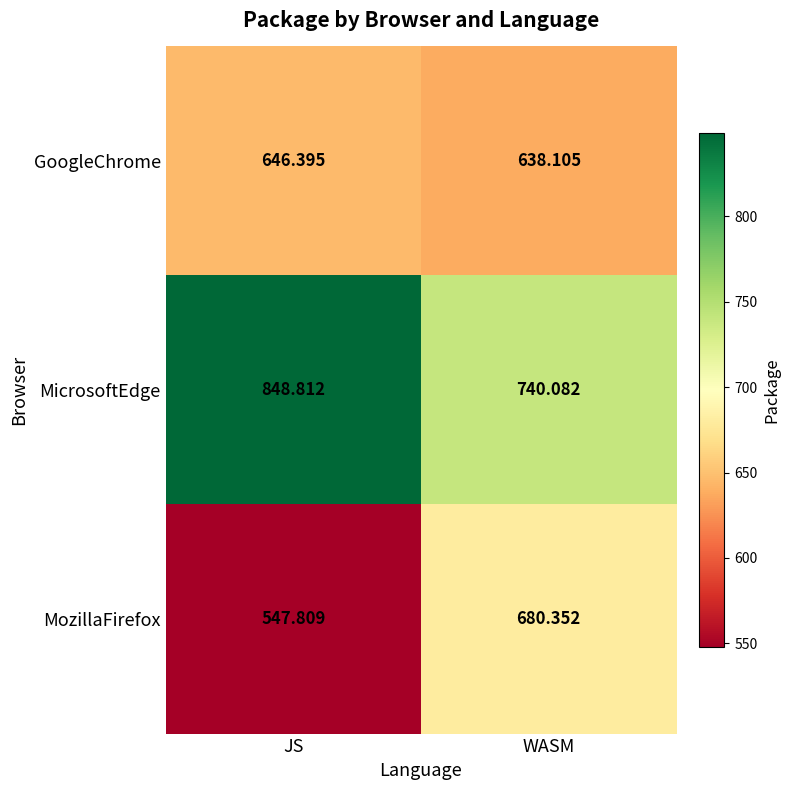

At which category is the sum across all series the highest?

WASM